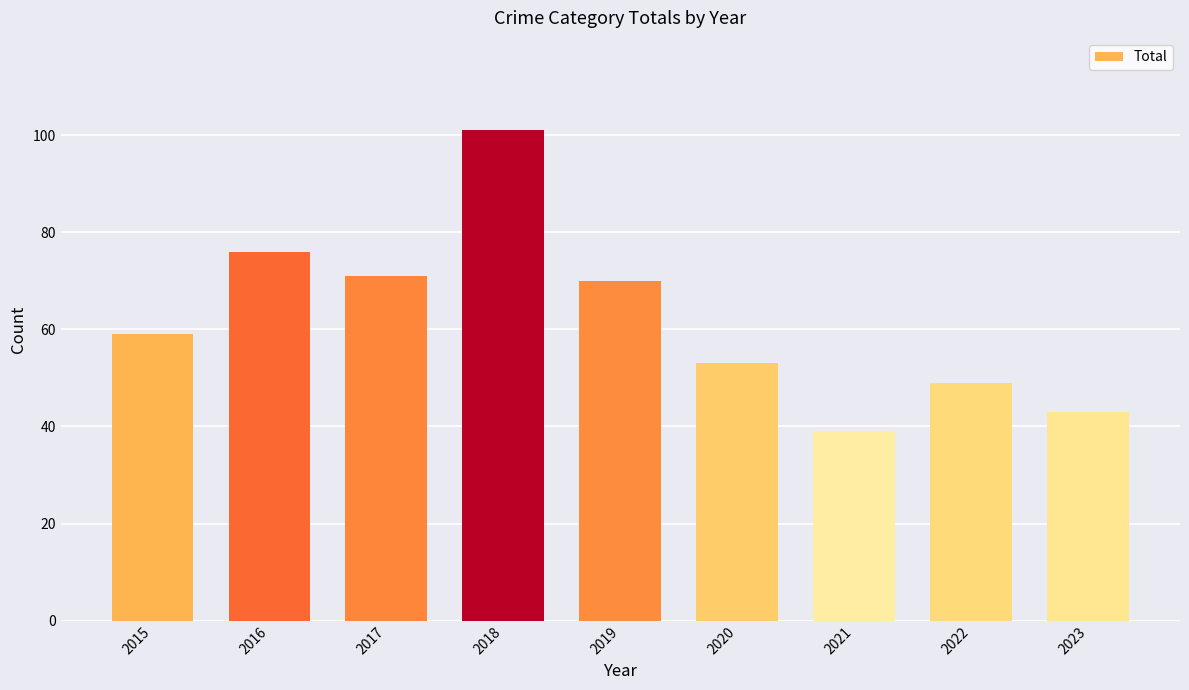

Approximately how many times larger is the value at 2020 compared to 2016?

0.7